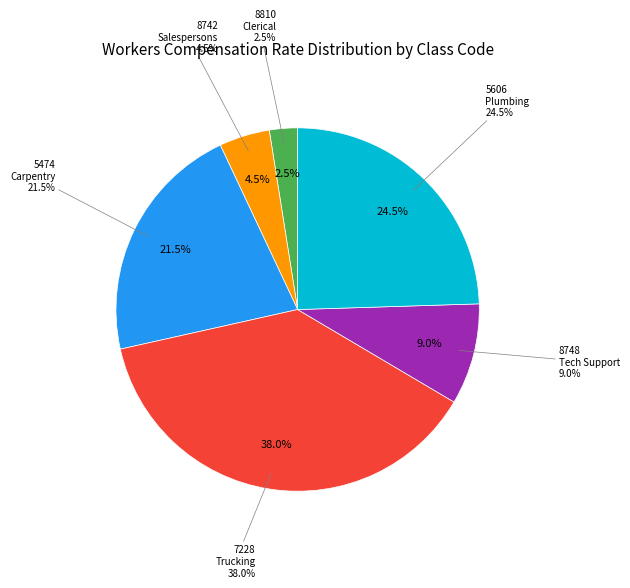

Is the sum of 8810 and 5474 greater than half?

No